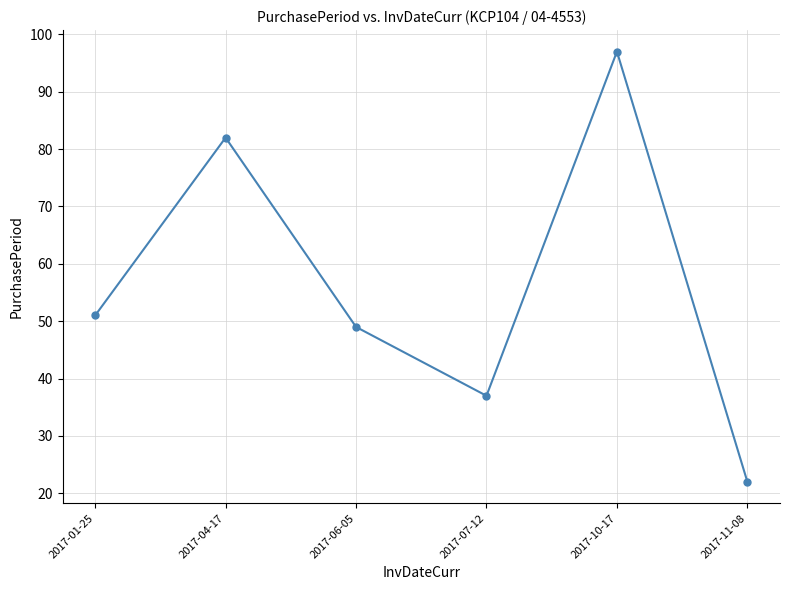

The value at 2017-11-08 is 22. True or false?

True